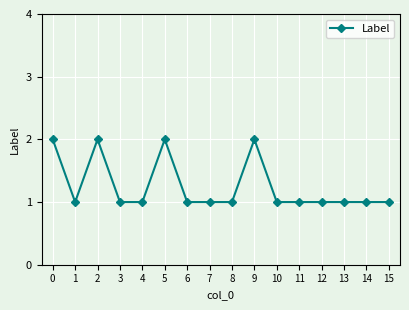

Read the value at 4.

1